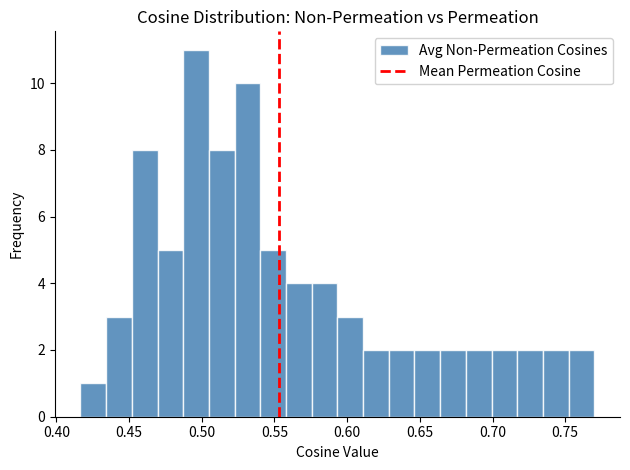

Read against the x-axis, roughly where is the centre of the tallest bar?

0.495